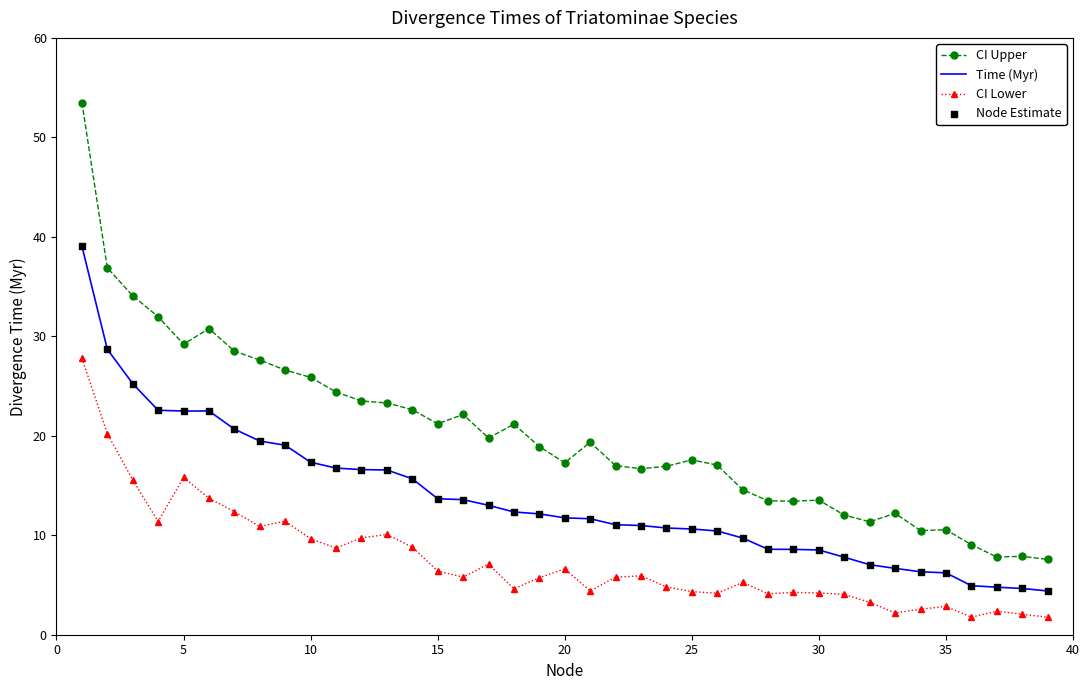

Which series has the largest total across all categories?

CI Upper